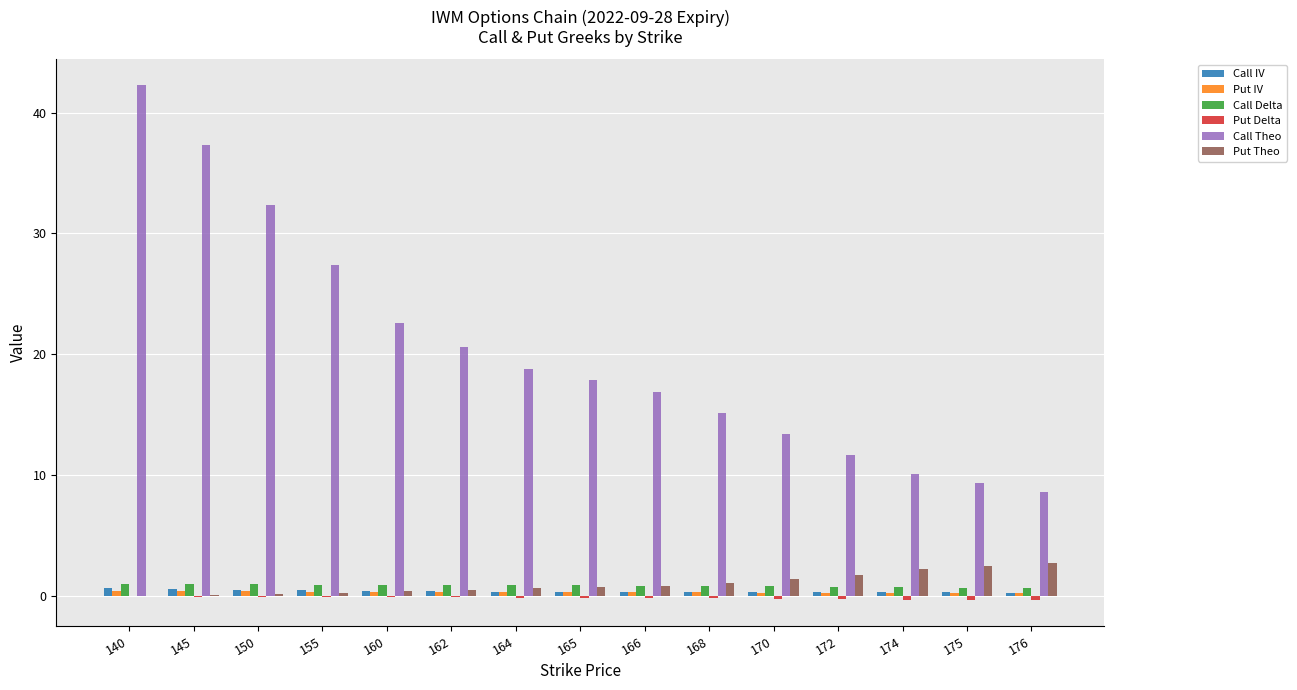

The value of Call Theo at 166 is 16.9. True or false?

True